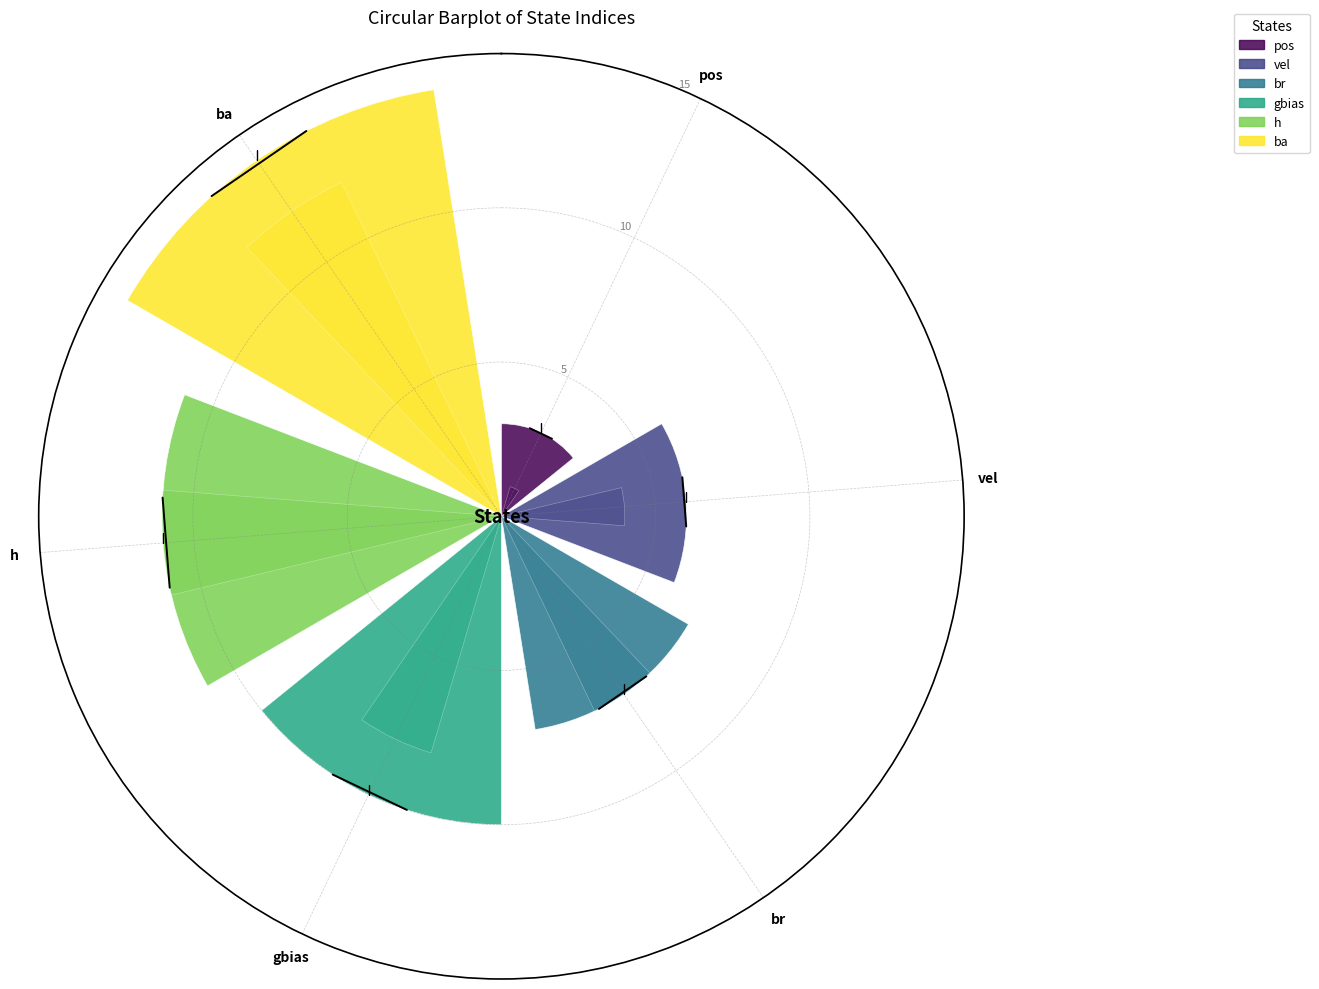

At which category is the sum across all series the highest?

ba